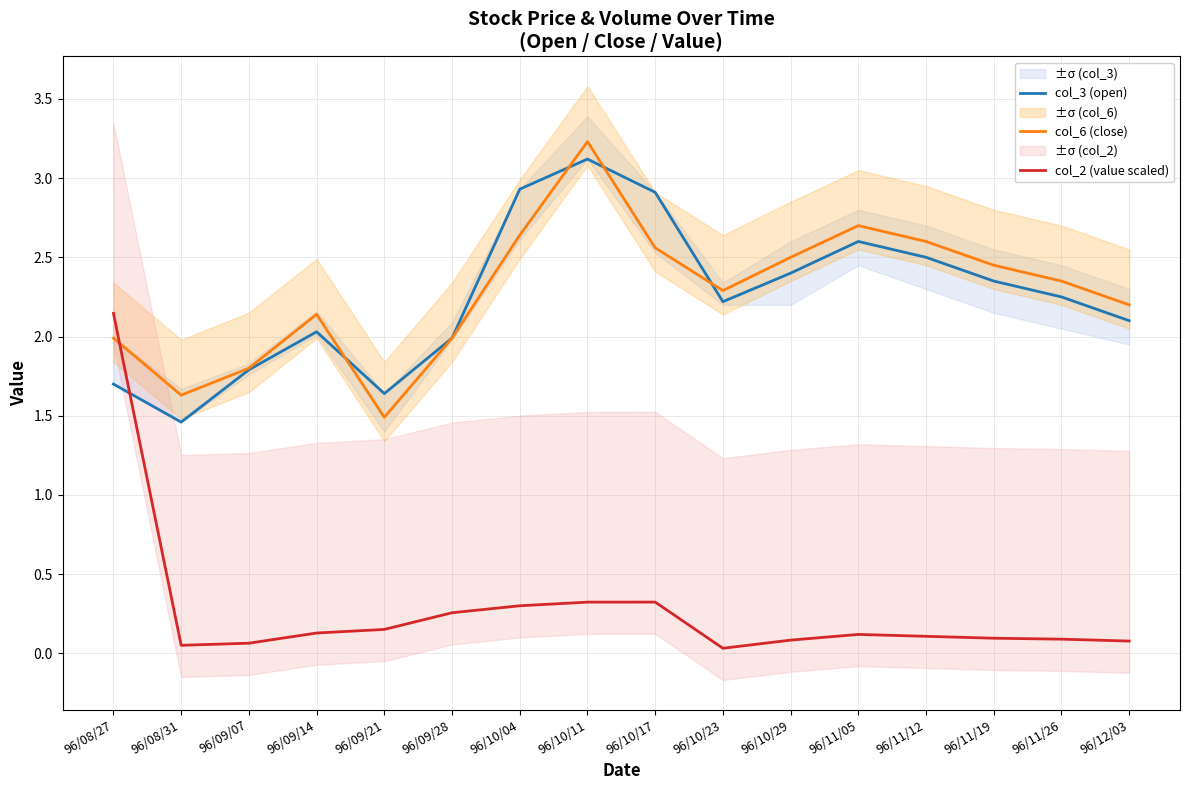

What is the sum of the col_2 (value scaled) values at 96/11/05 and 96/10/04?

0.4